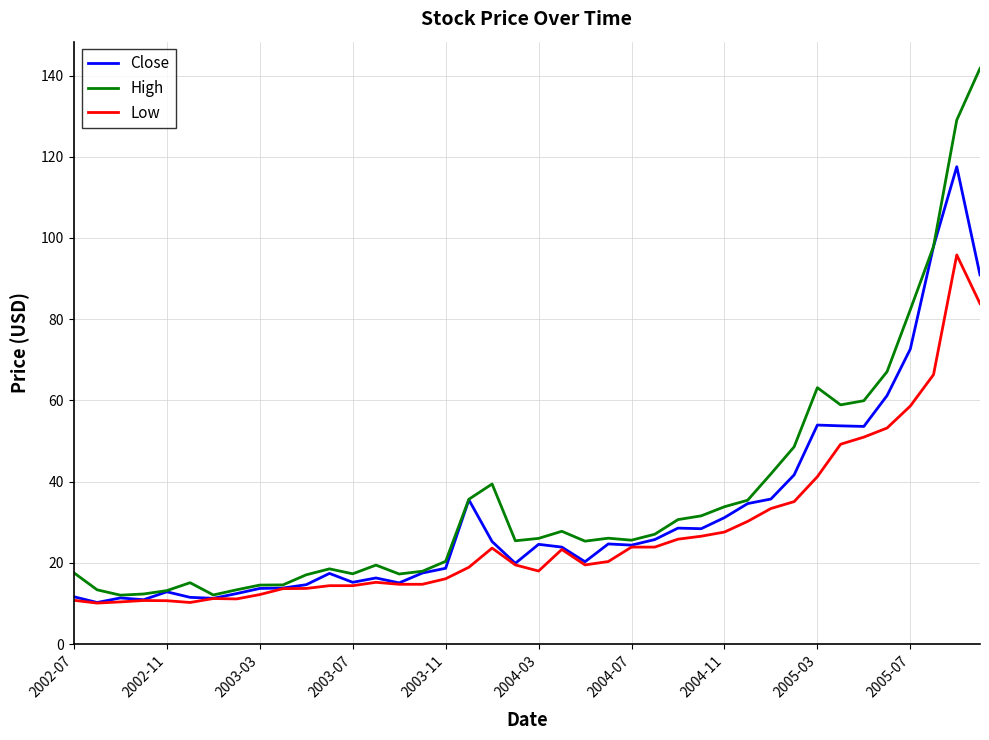

Which series has the largest total across all categories?

High